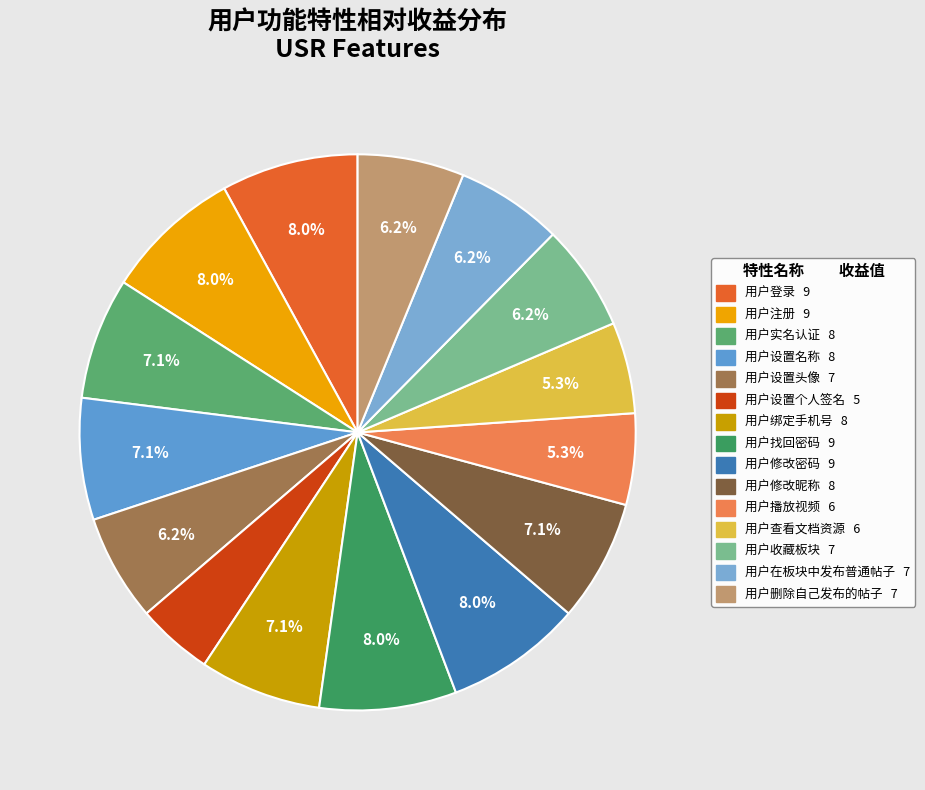

To the nearest percent, what is the difference between the 用户收藏板块 and 用户绑定手机号 slice percentages?

1%